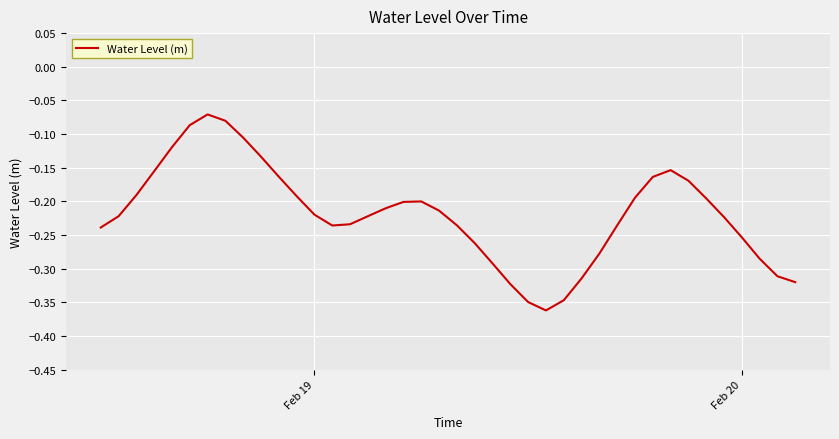

What is the difference between the maximum and minimum values?

0.3